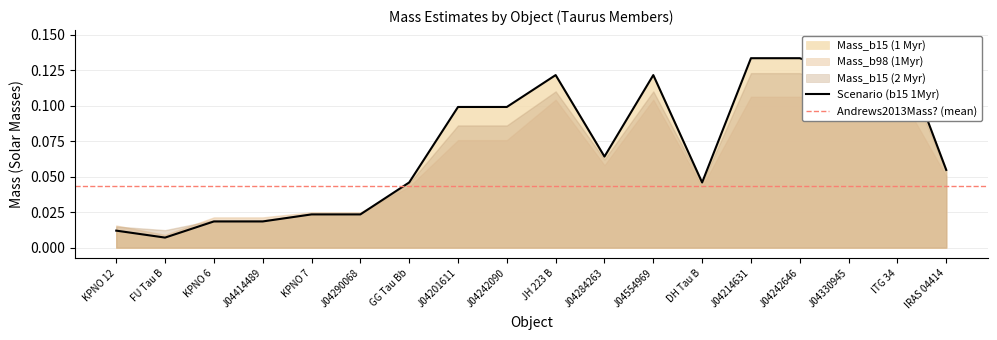

Rank the categories by Mass_b15 (1 Myr) value from lowest to highest.

FU Tau B, KPNO 12, KPNO 6, J04414489, KPNO 7, J04290068, GG Tau Bb, DH Tau B, IRAS 04414, J04284263, J04201611, J04242090, JH 223 B, J04554969, J04330945, J04214631, J04242646, ITG 34